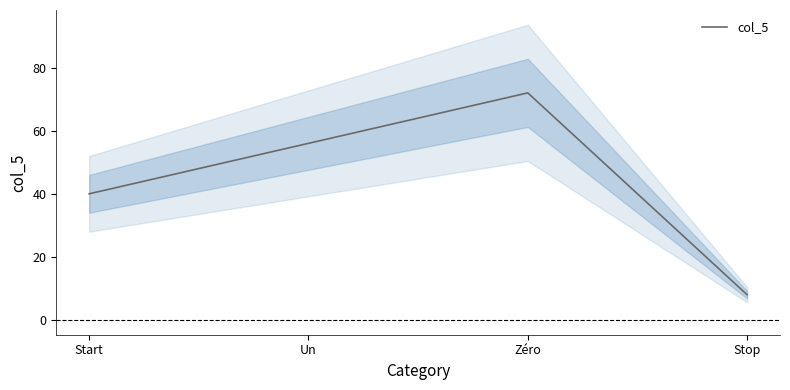

Reading right to left, what are all the values shown in this chart?

8	72	56	40